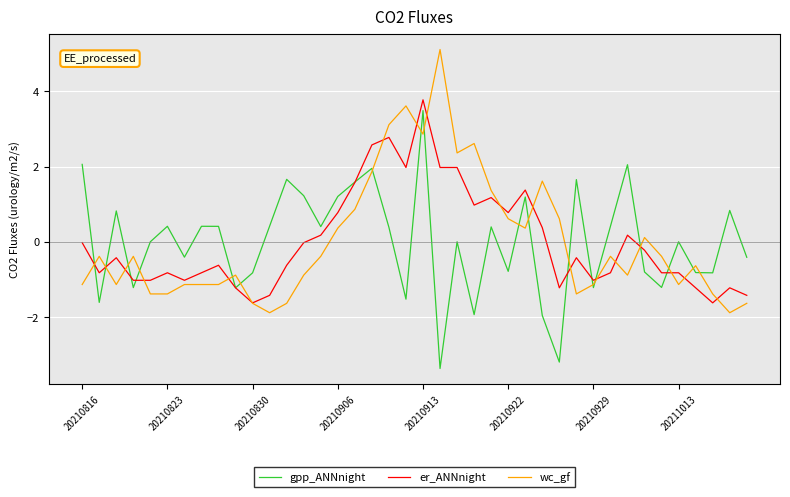

What is the minimum value for er_ANNnight?

-1.6